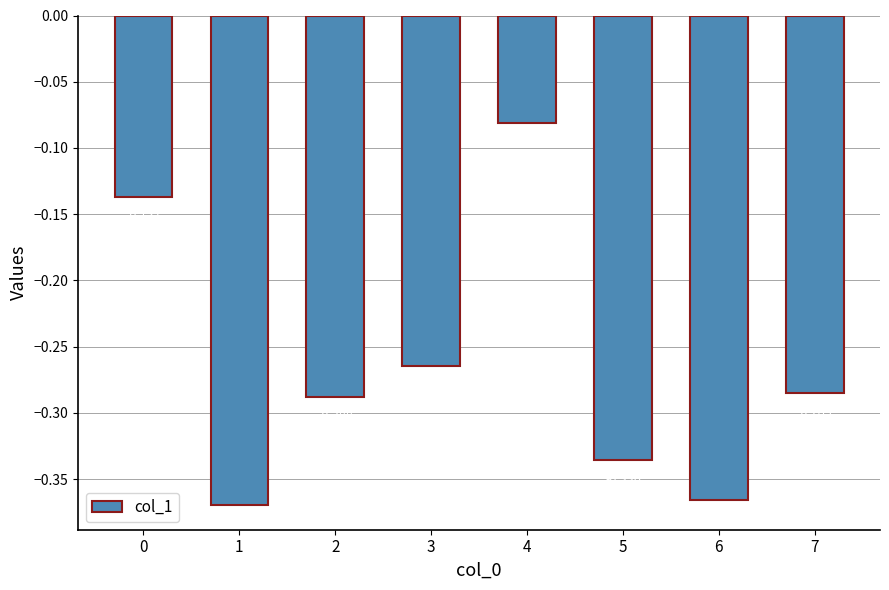

Reading left to right, what are all the values shown in this chart?

0=-0.1	1=-0.4	2=-0.3	3=-0.3	4=-0.1	5=-0.3	6=-0.4	7=-0.3